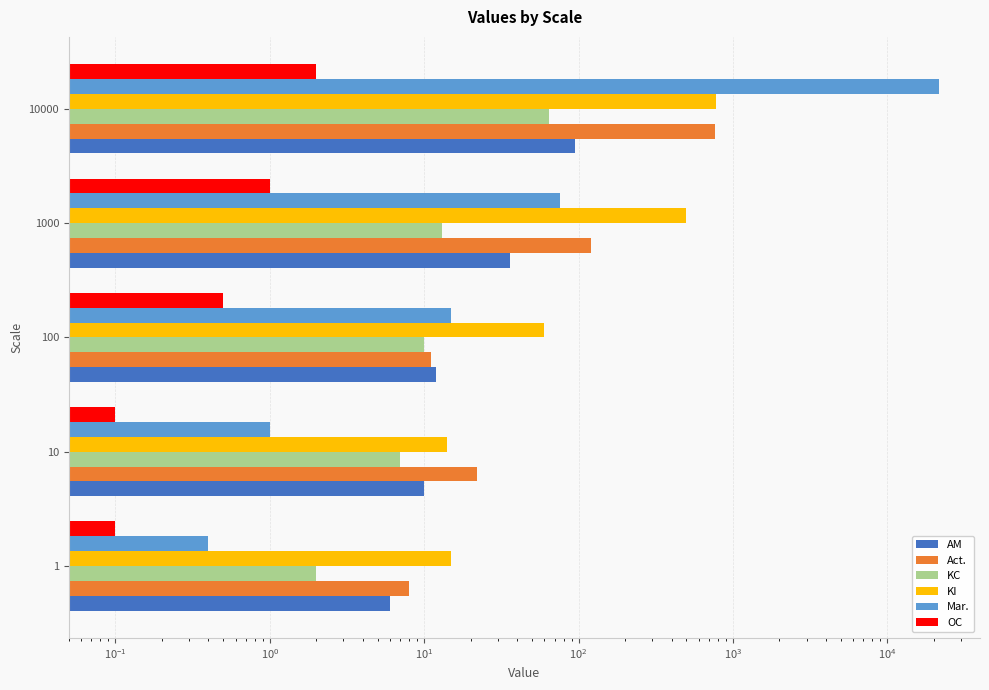

How many bars are there in total?

30